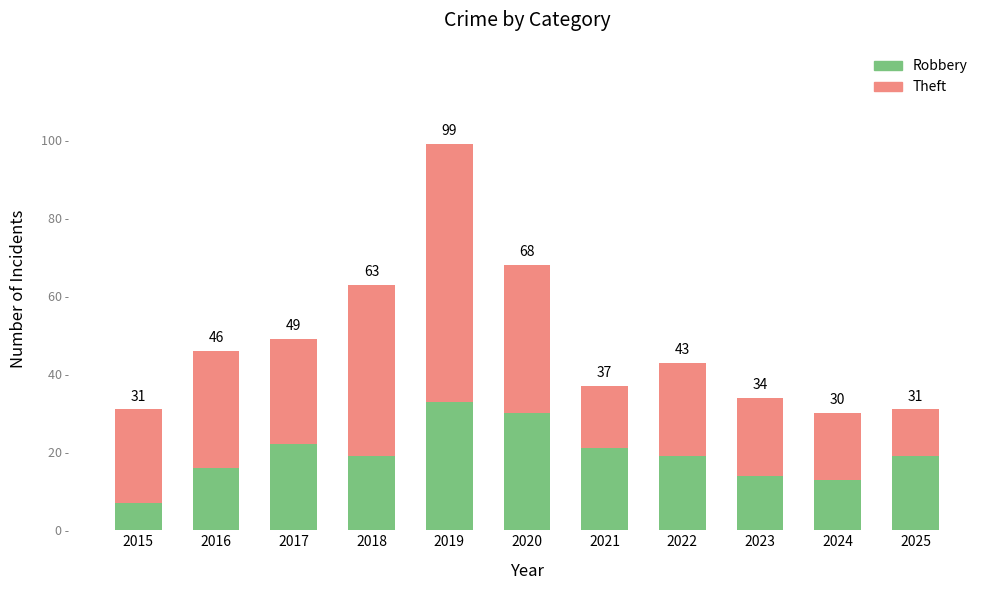

Does the chart contain any negative values?

No